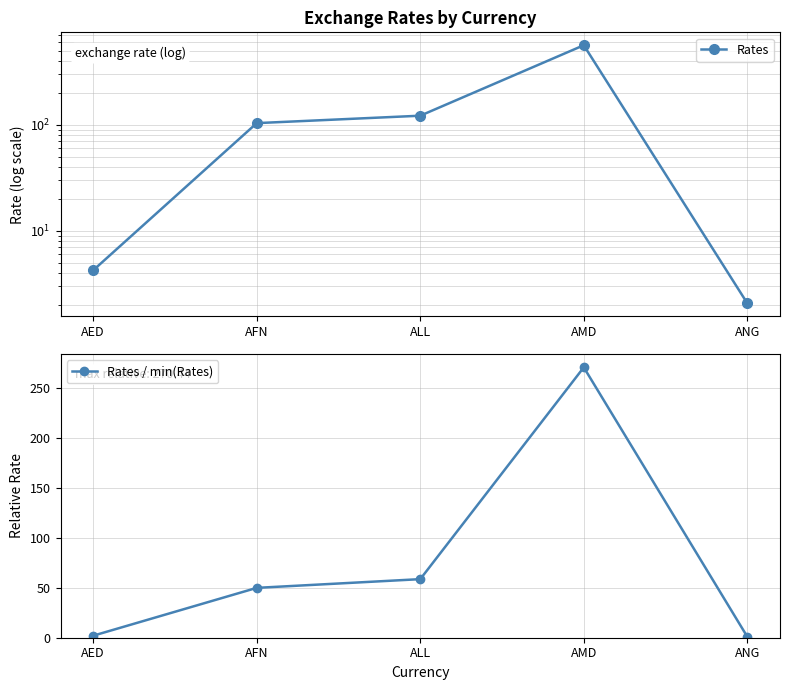

What is the difference between the maximum and minimum values in the Rates series?

560.7